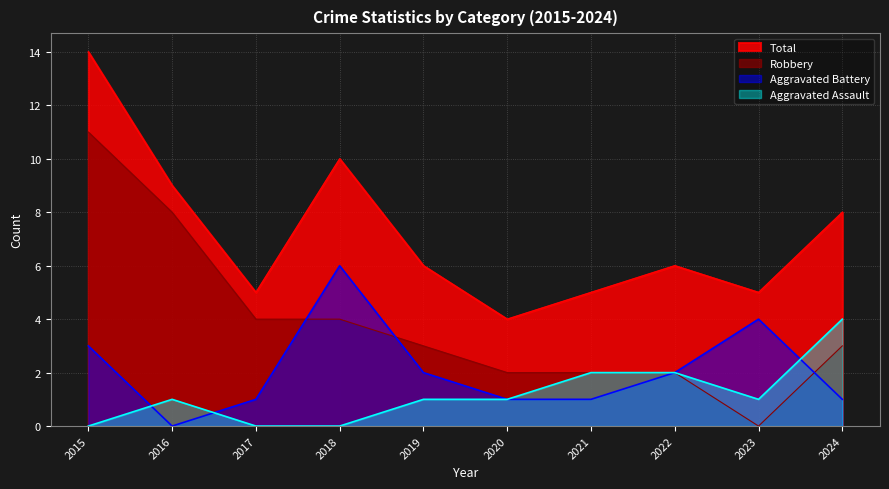

Reading left to right, extract all data points from this chart.

Aggravated Assault: 0	1	0	0	1	1	2	2	1	4
Aggravated Battery: 3	0	1	6	2	1	1	2	4	1
Robbery: 11	8	4	4	3	2	2	2	0	3
Total: 14	9	5	10	6	4	5	6	5	8